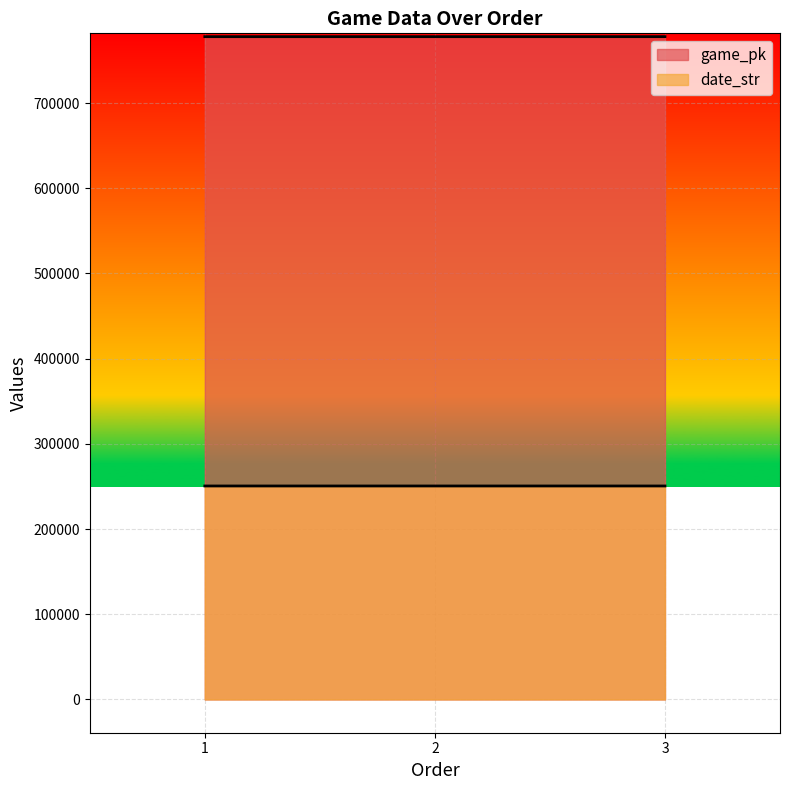

What are all the series names shown in the legend?

game_pk, date_str